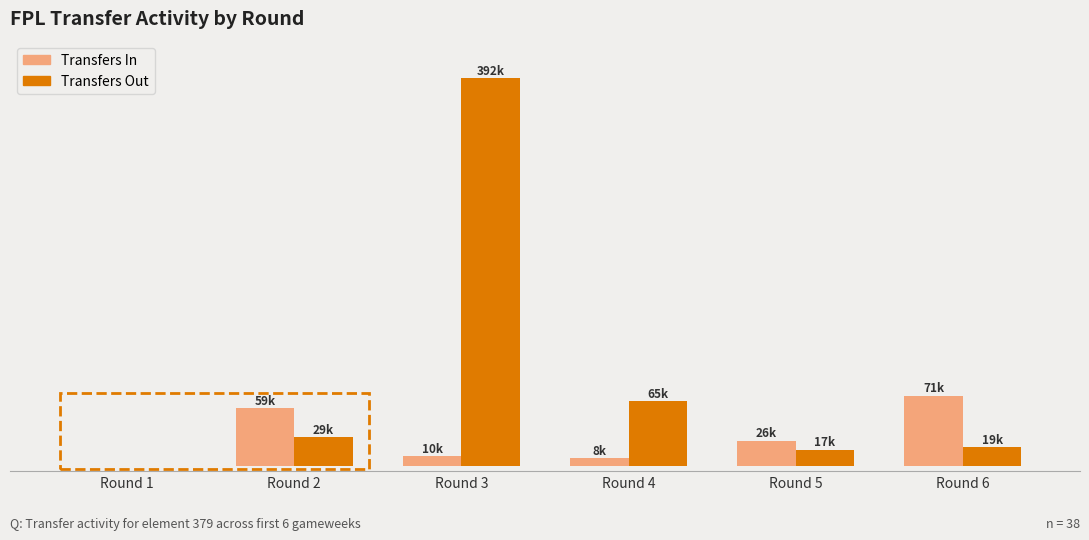

Which label corresponds to the largest value in the chart?

Round 3